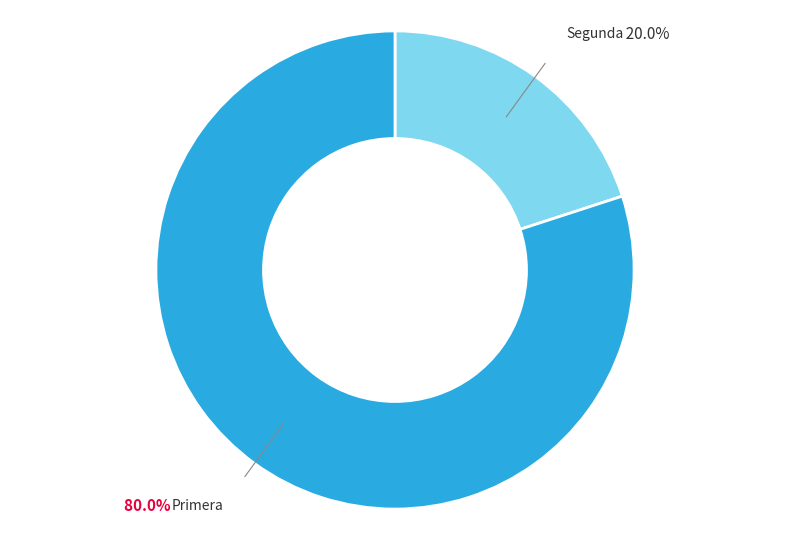

Do Primera and Segunda together represent more than half of the pie?

Yes